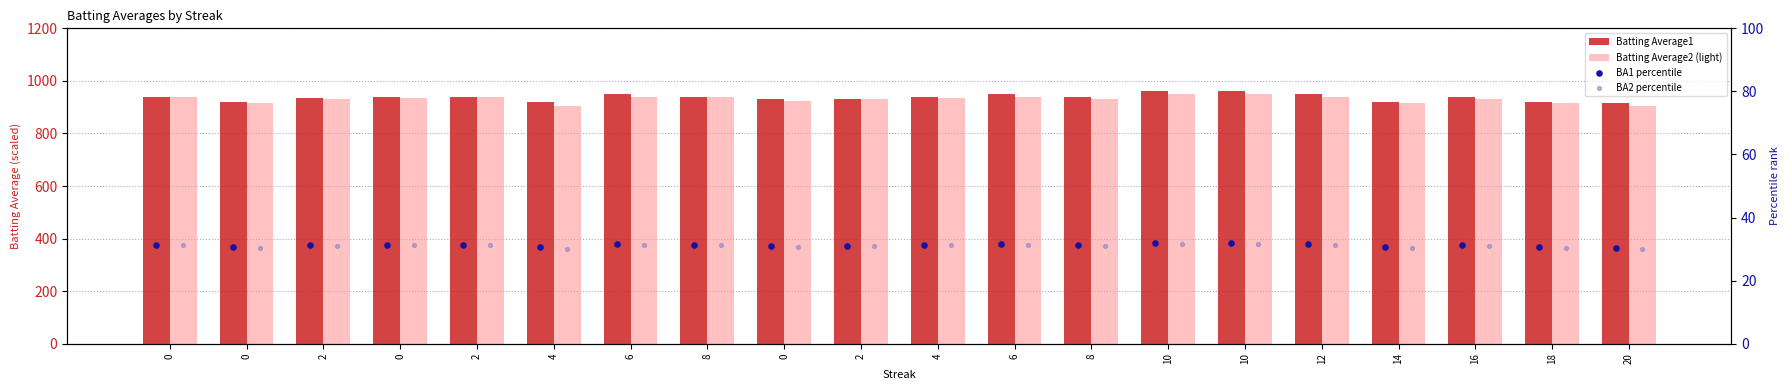

Which series contains the lowest Y value?

BA2 percentile